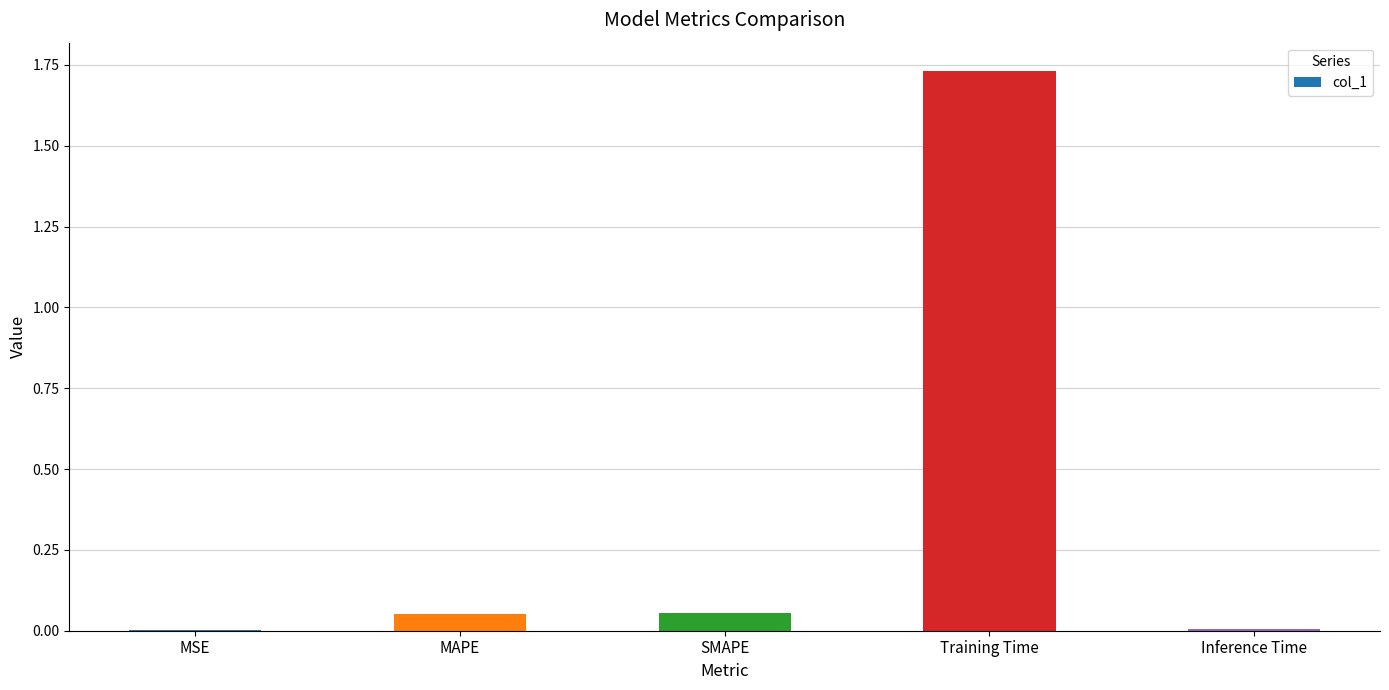

The chart shows a value of 0.0 at MSE. True or false?

True